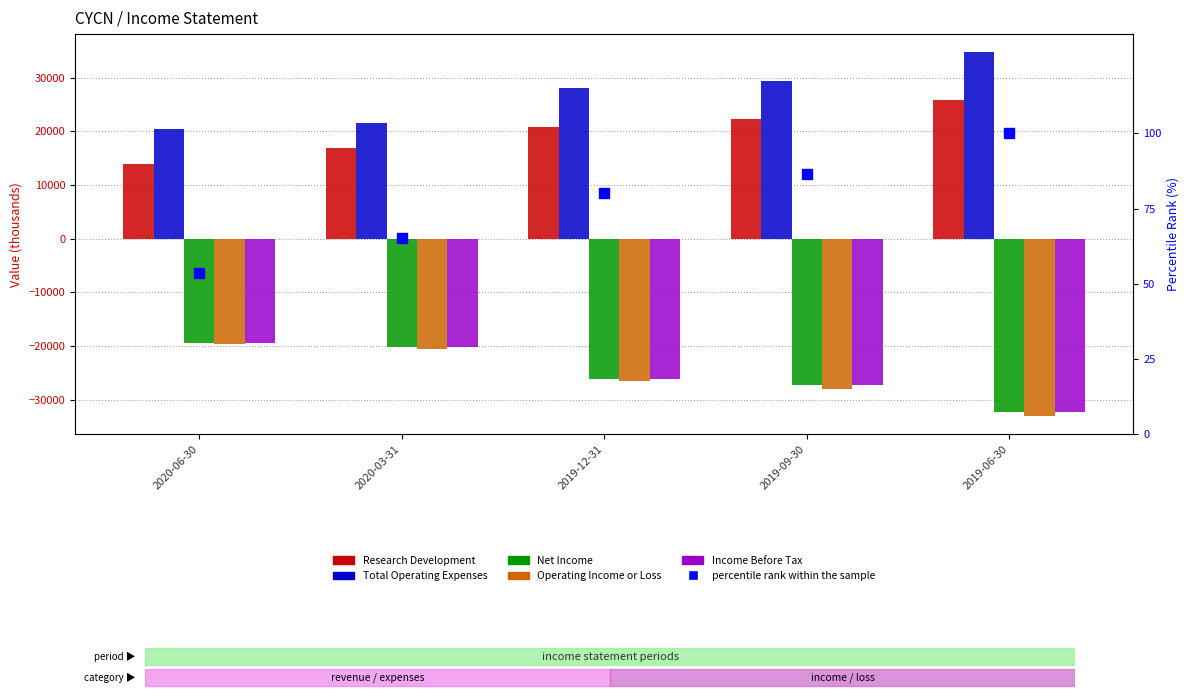

What is the total value across all series at 2019-06-30?

-37100.0